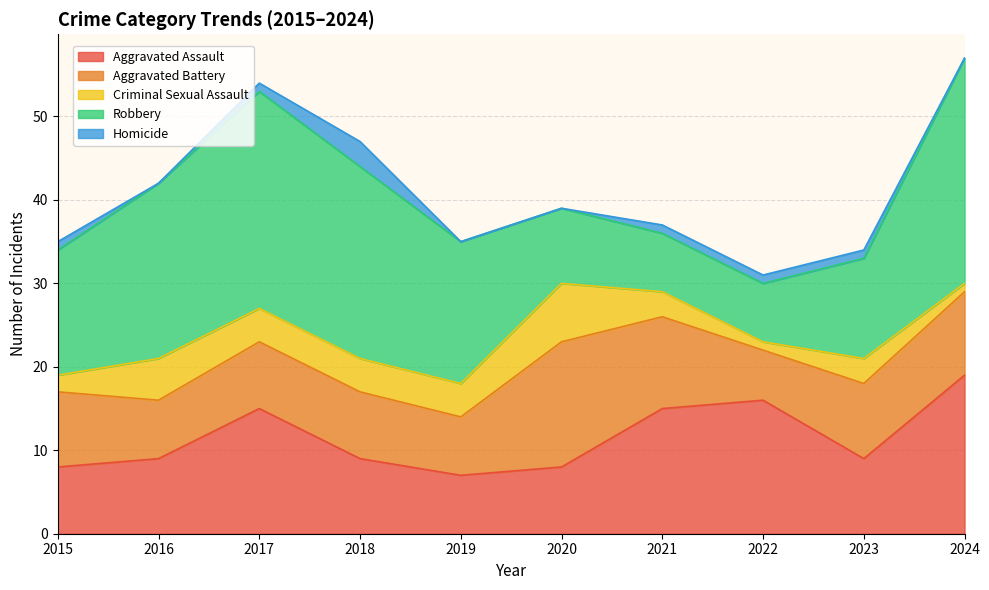

Reading left to right, list all the values displayed in this chart.

Aggravated Assault: 2015=8	2016=9	2017=15	2018=9	2019=7	2020=8	2021=15	2022=16	2023=9	2024=19
Aggravated Battery: 2015=9	2016=7	2017=8	2018=8	2019=7	2020=15	2021=11	2022=6	2023=9	2024=10
Criminal Sexual Assault: 2015=2	2016=5	2017=4	2018=4	2019=4	2020=7	2021=3	2022=1	2023=3	2024=1
Robbery: 2015=15	2016=21	2017=26	2018=23	2019=17	2020=9	2021=7	2022=7	2023=12	2024=27
Homicide: 2015=1	2016=0	2017=1	2018=3	2019=0	2020=0	2021=1	2022=1	2023=1	2024=0